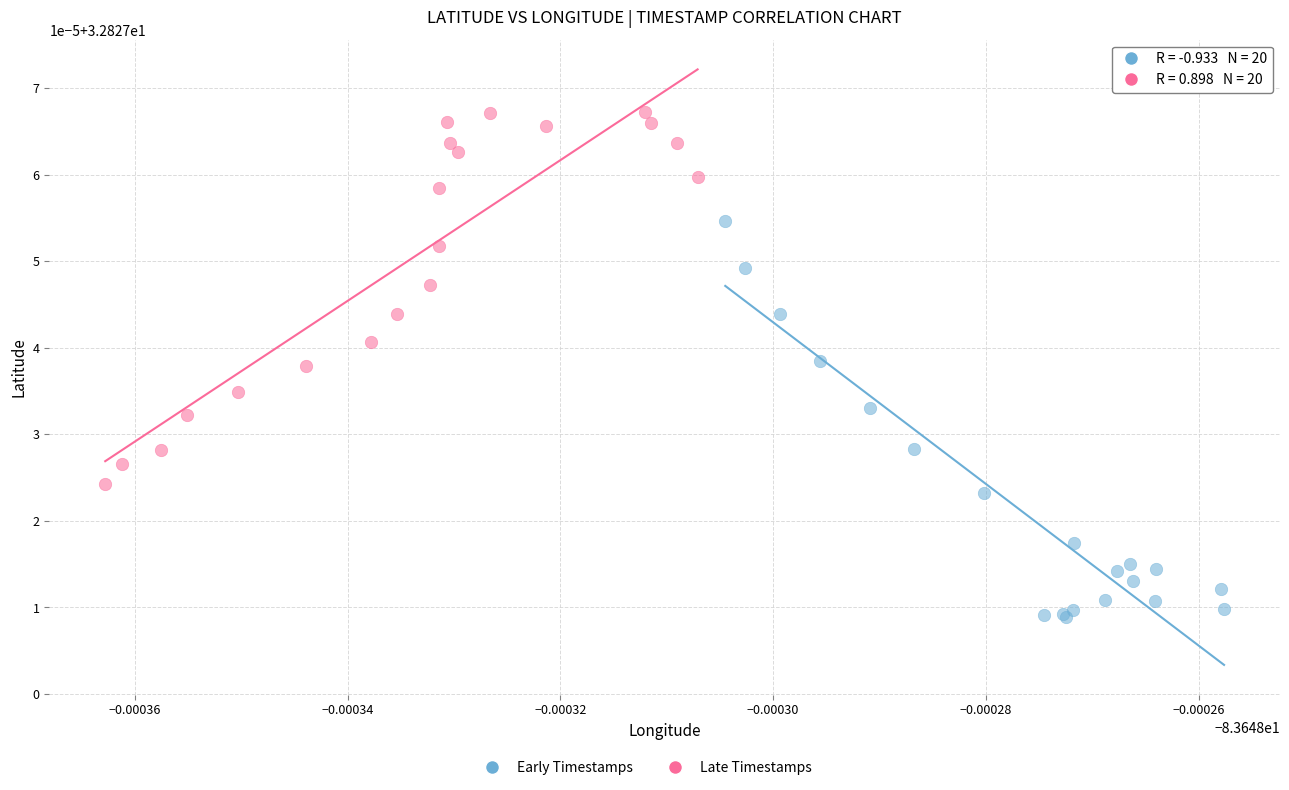

Which series has the largest Y range (max minus min)?

Early Timestamps